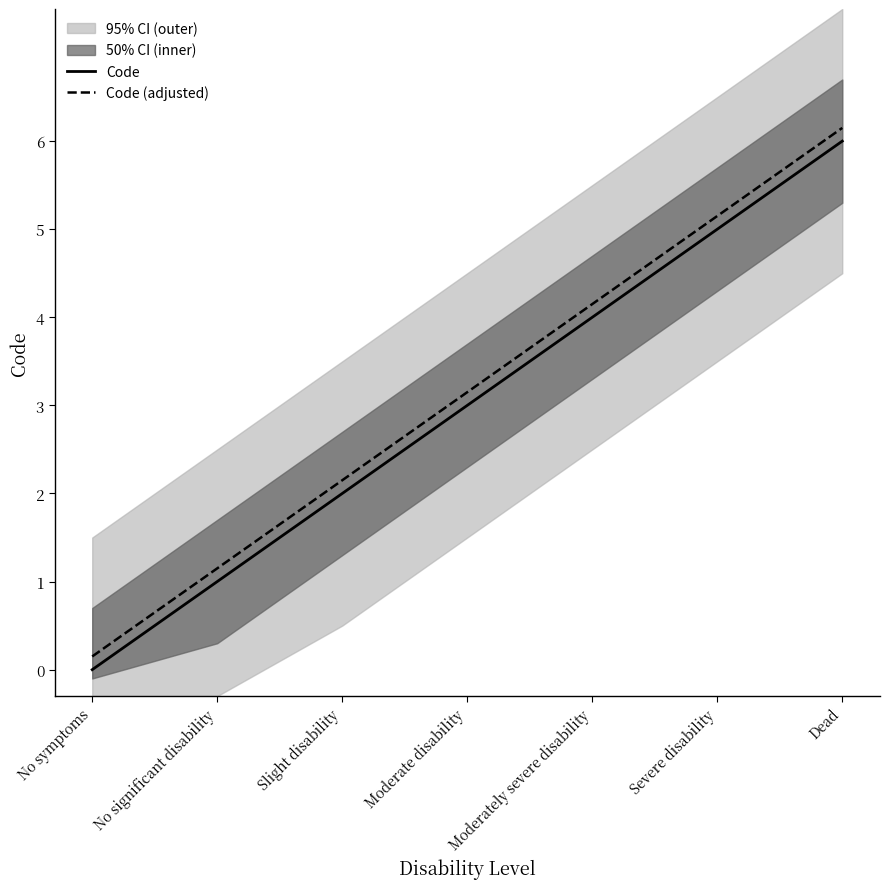

What is the lowest value of the Code (adjusted) series?

0.1